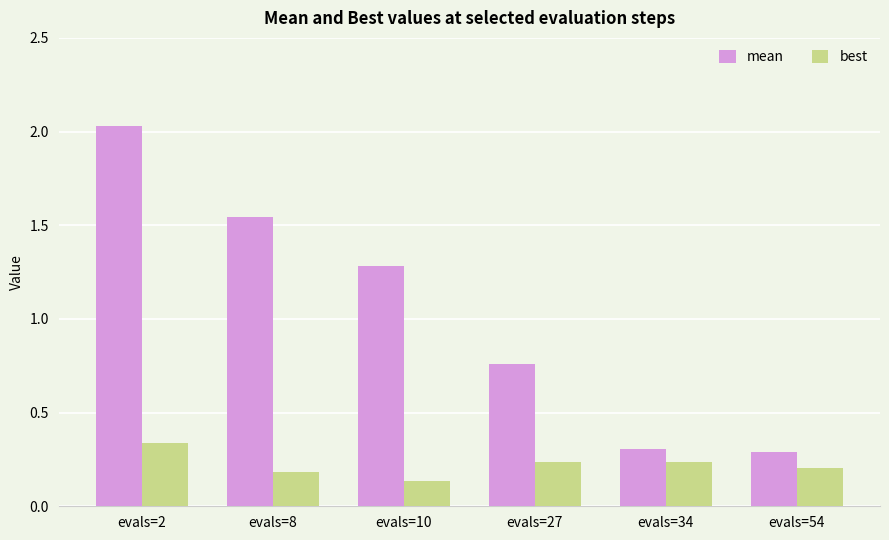

What is the average value of the mean series?

1.0